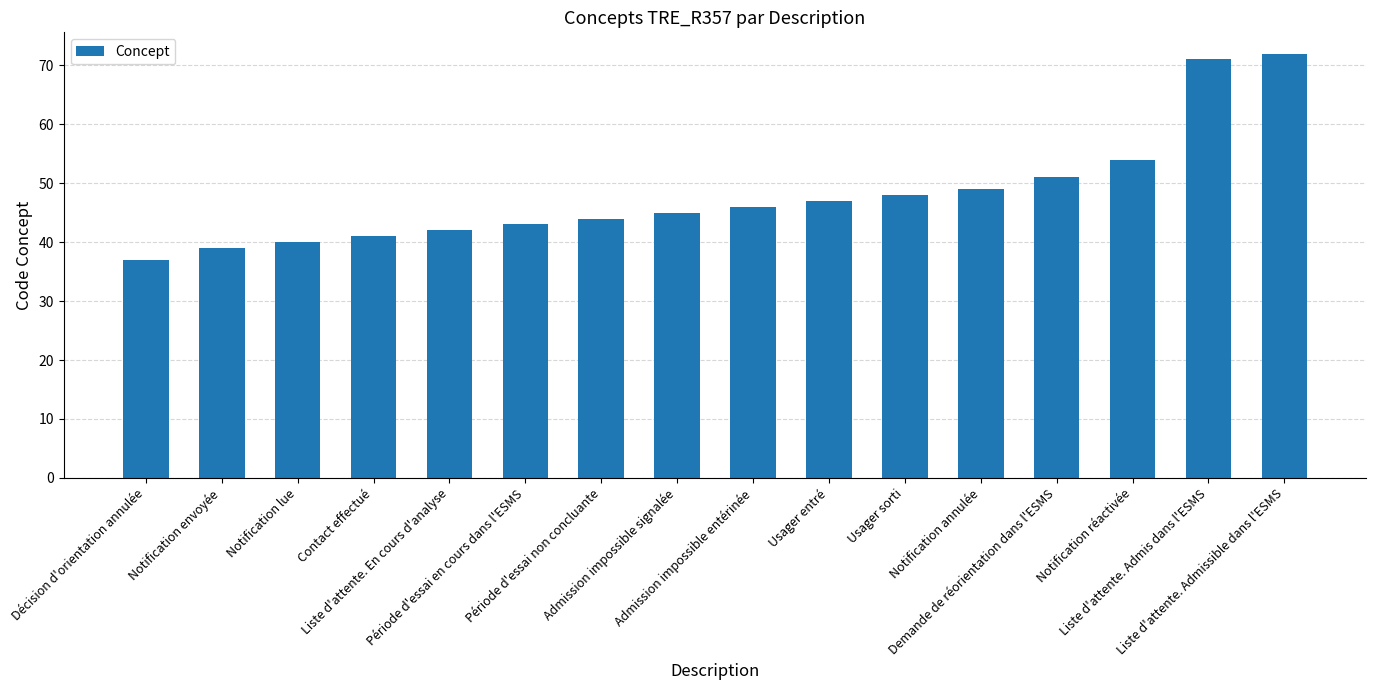

Reading left to right, what are all the values shown in this chart?

Décision d'orientation annulée=37	Notification envoyée=39	Notification lue=40	Contact effectué=41	Liste d'attente. En cours d'analyse=42	Période d'essai en cours dans l'ESMS=43	Période d'essai non concluante=44	Admission impossible signalée=45	Admission impossible entérinée=46	Usager entré=47	Usager sorti=48	Notification annulée=49	Demande de réorientation dans l'ESMS=51	Notification réactivée=54	Liste d'attente. Admis dans l'ESMS=71	Liste d'attente. Admissible dans l'ESMS=72